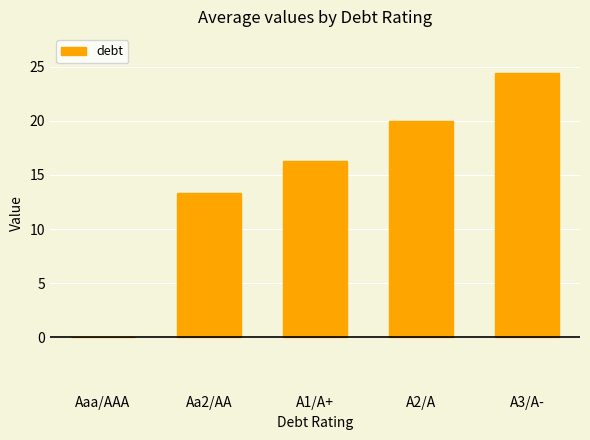

Which category has the highest value across all series?

A3/A-